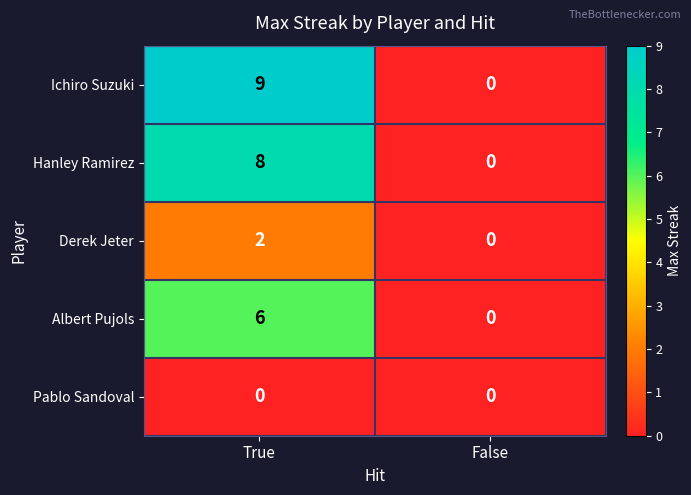

Reading left to right, what are all the values shown in this chart?

Ichiro Suzuki: True=9	False=0
Hanley Ramirez: True=8	False=0
Derek Jeter: True=2	False=0
Albert Pujols: True=6	False=0
Pablo Sandoval: True=0	False=0